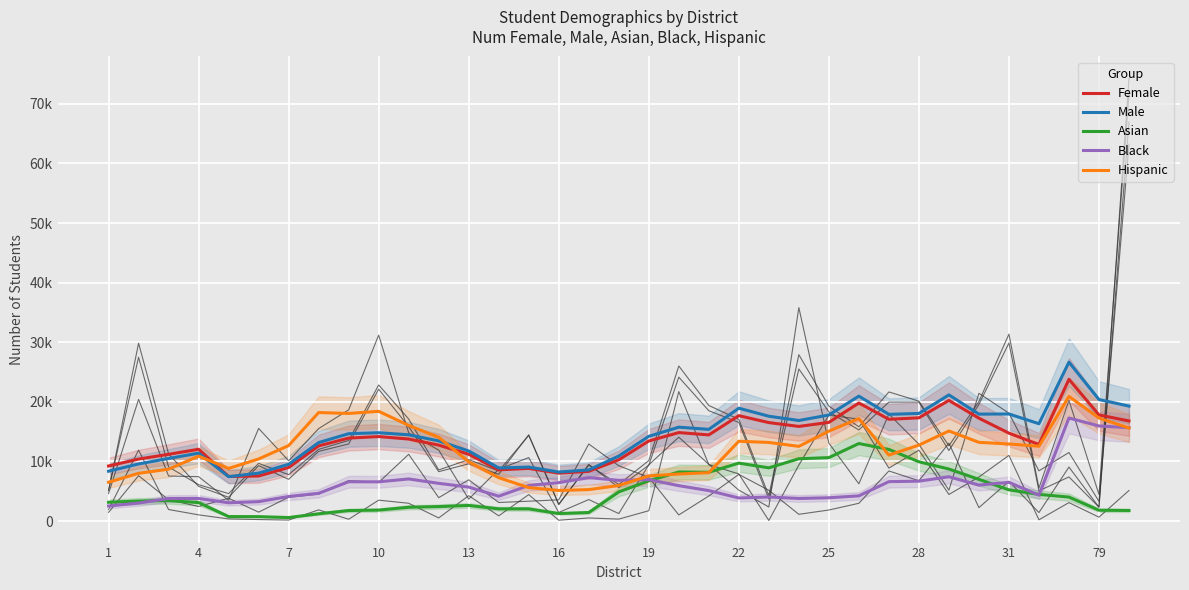

What is the difference between the maximum and minimum values in the Hispanic series?

15781.4